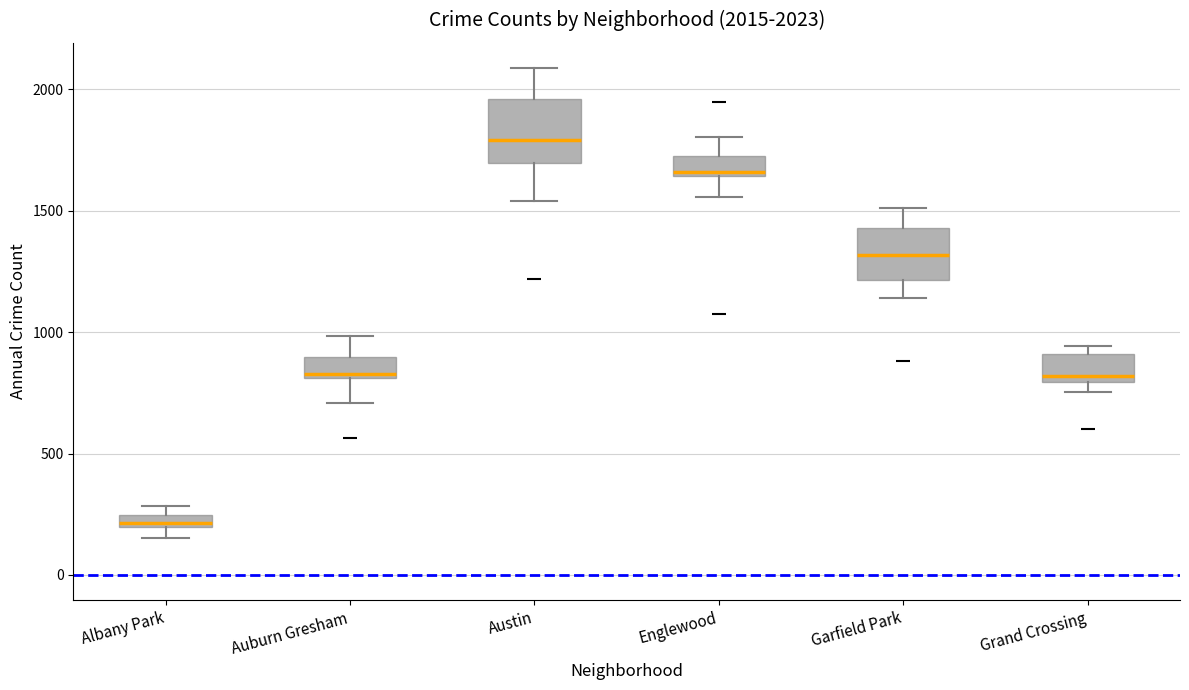

Which box has the highest median line?

Austin